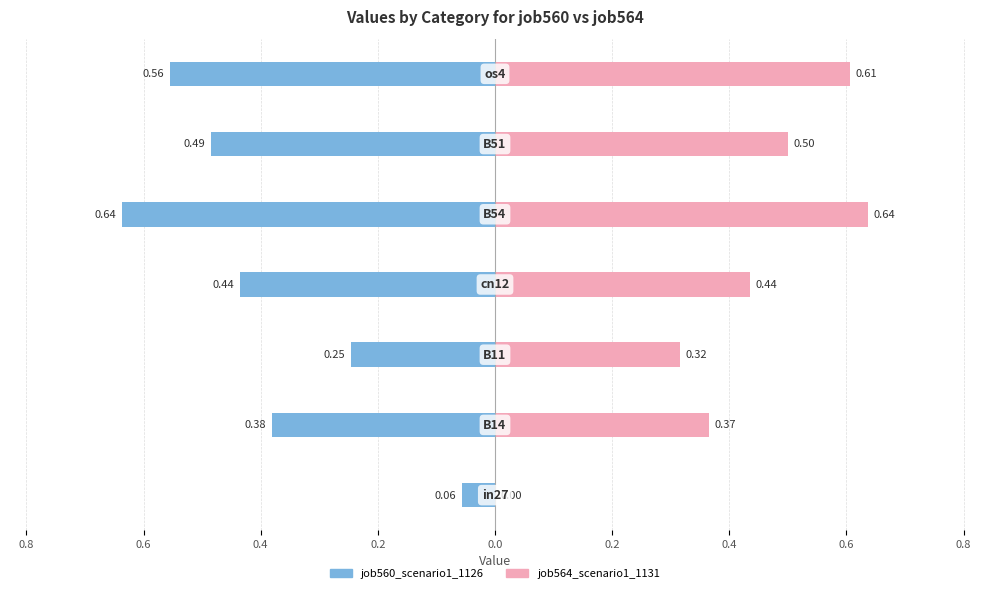

Rank the series by their maximum value, from highest to lowest.

job564_scenario1_1131, job560_scenario1_1126